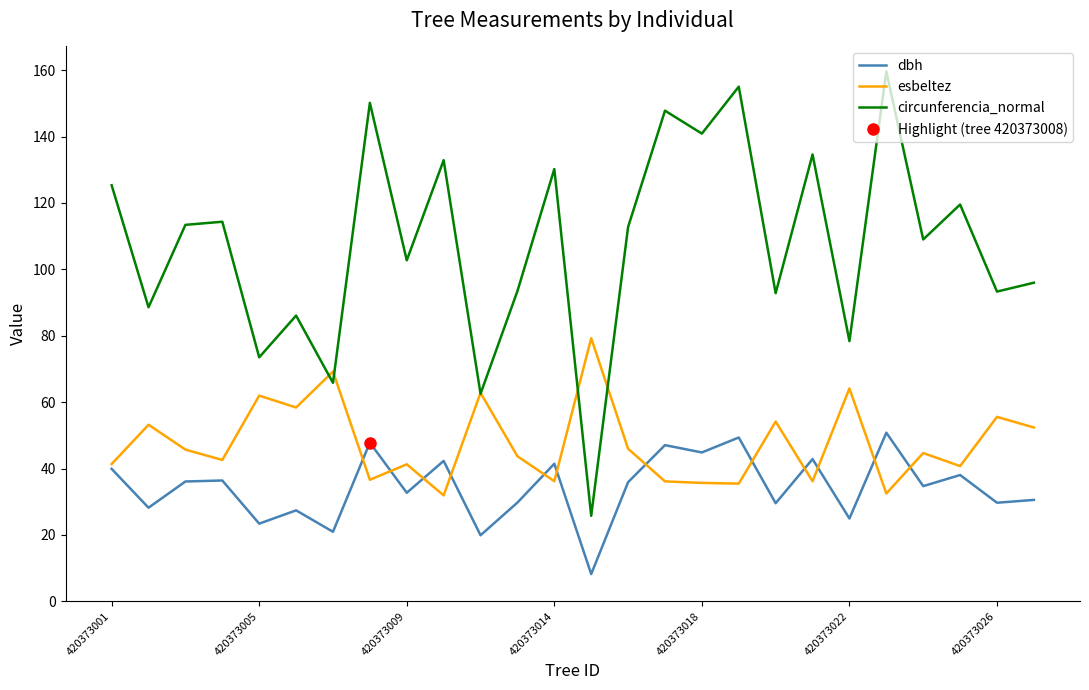

What is the difference between the highest and lowest values at 420373001?

85.4